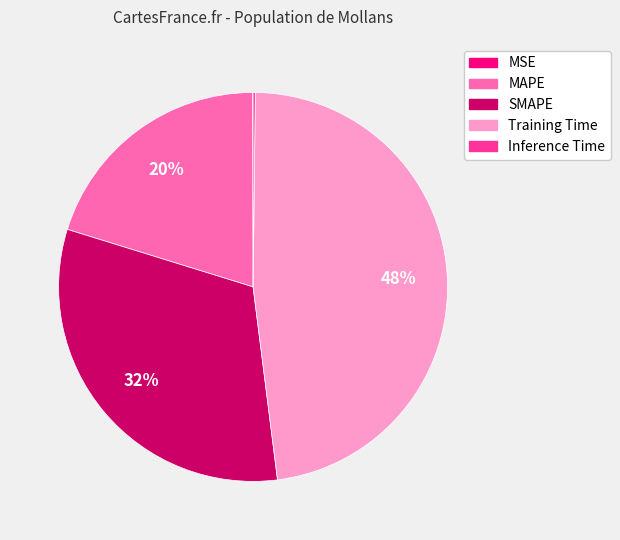

Is MAPE the majority of the pie?

No